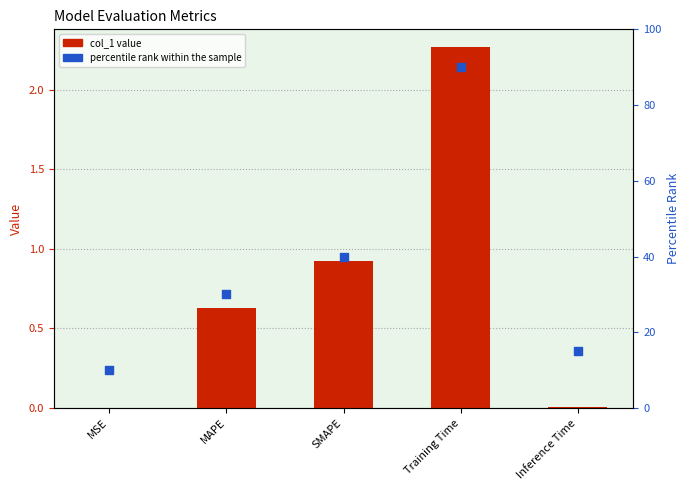

Which series reaches the maximum Y coordinate?

percentile rank within the sample